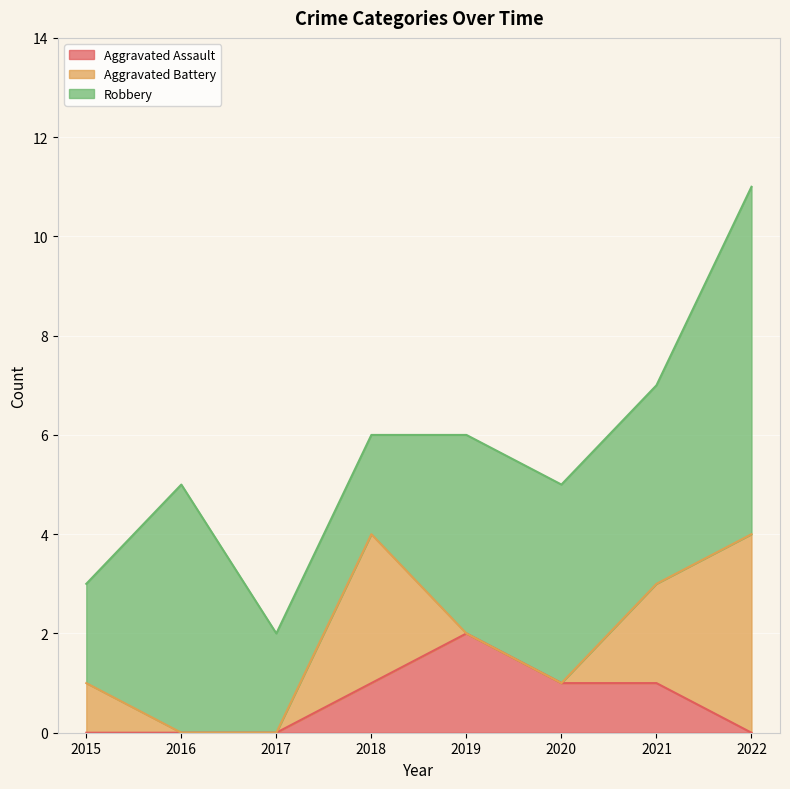

How many data points in Robbery are above 4?

2